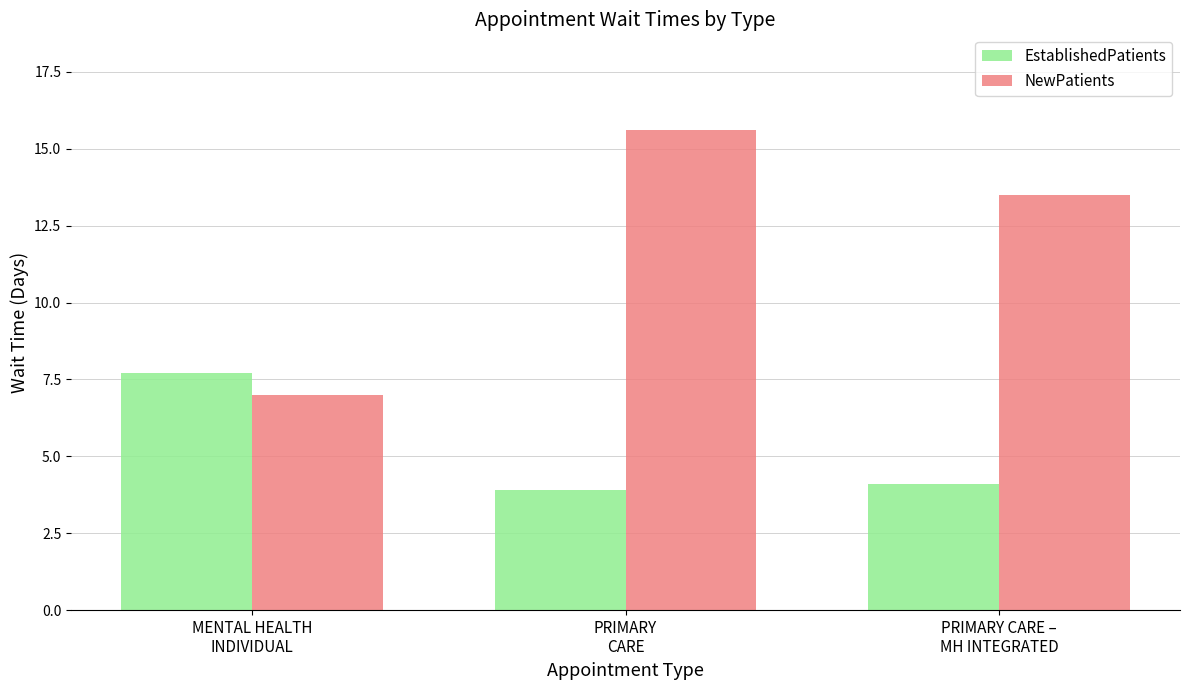

Which category has the highest value across all series?

PRIMARY
CARE